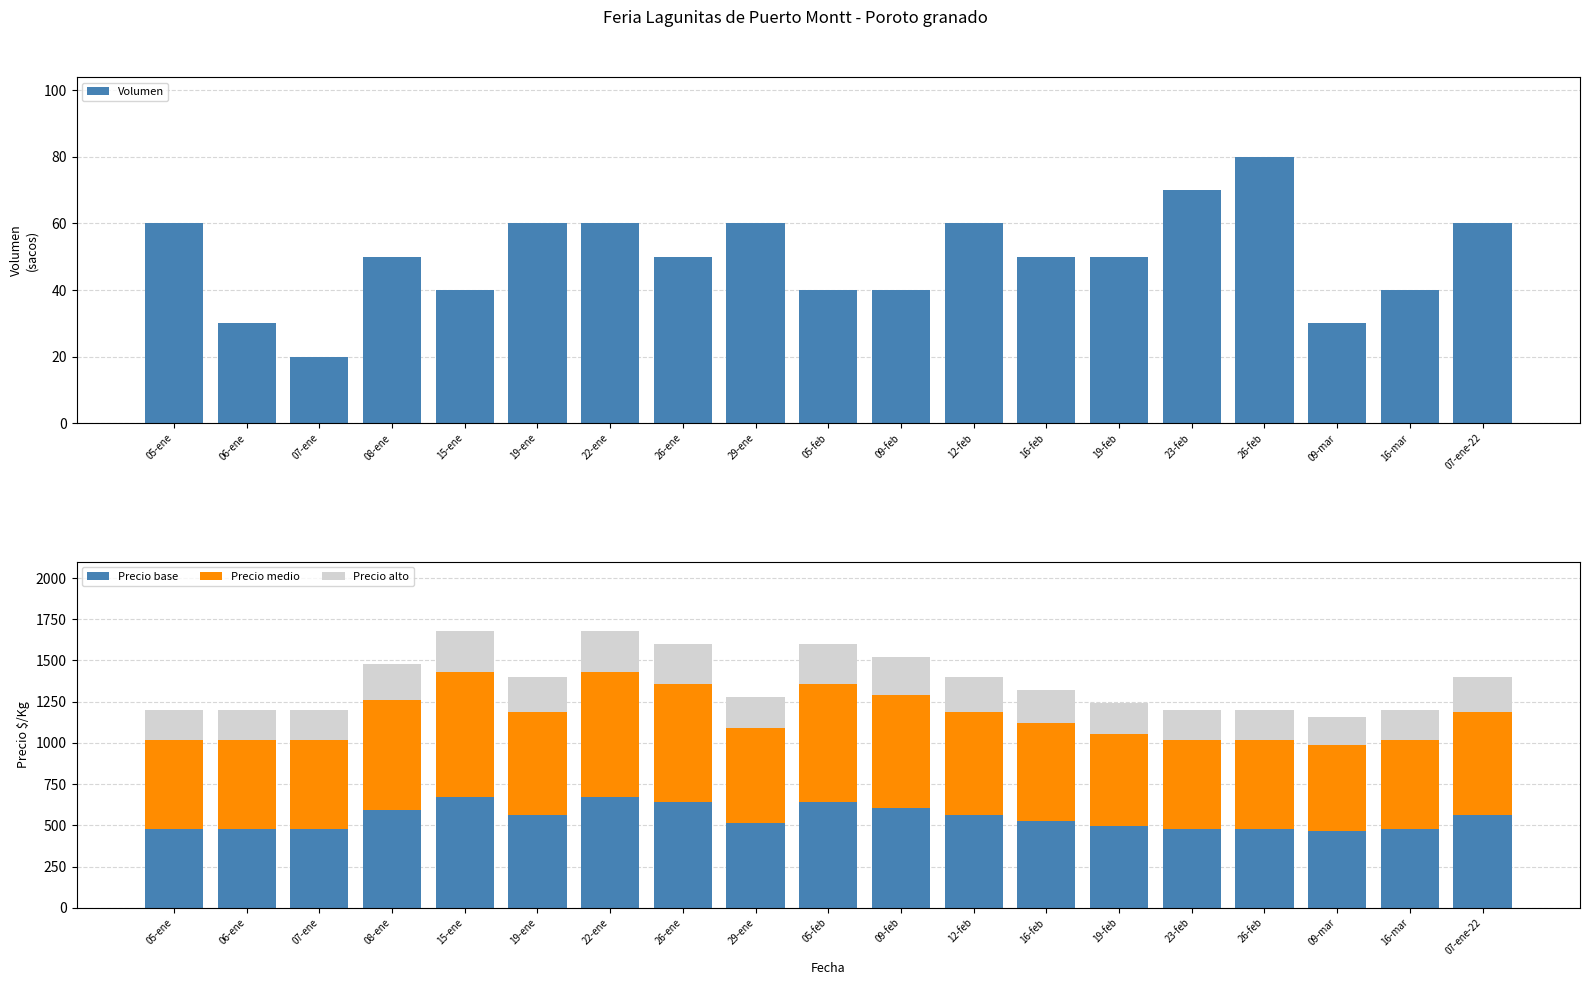

At which label does Precio base reach its peak?

15-ene